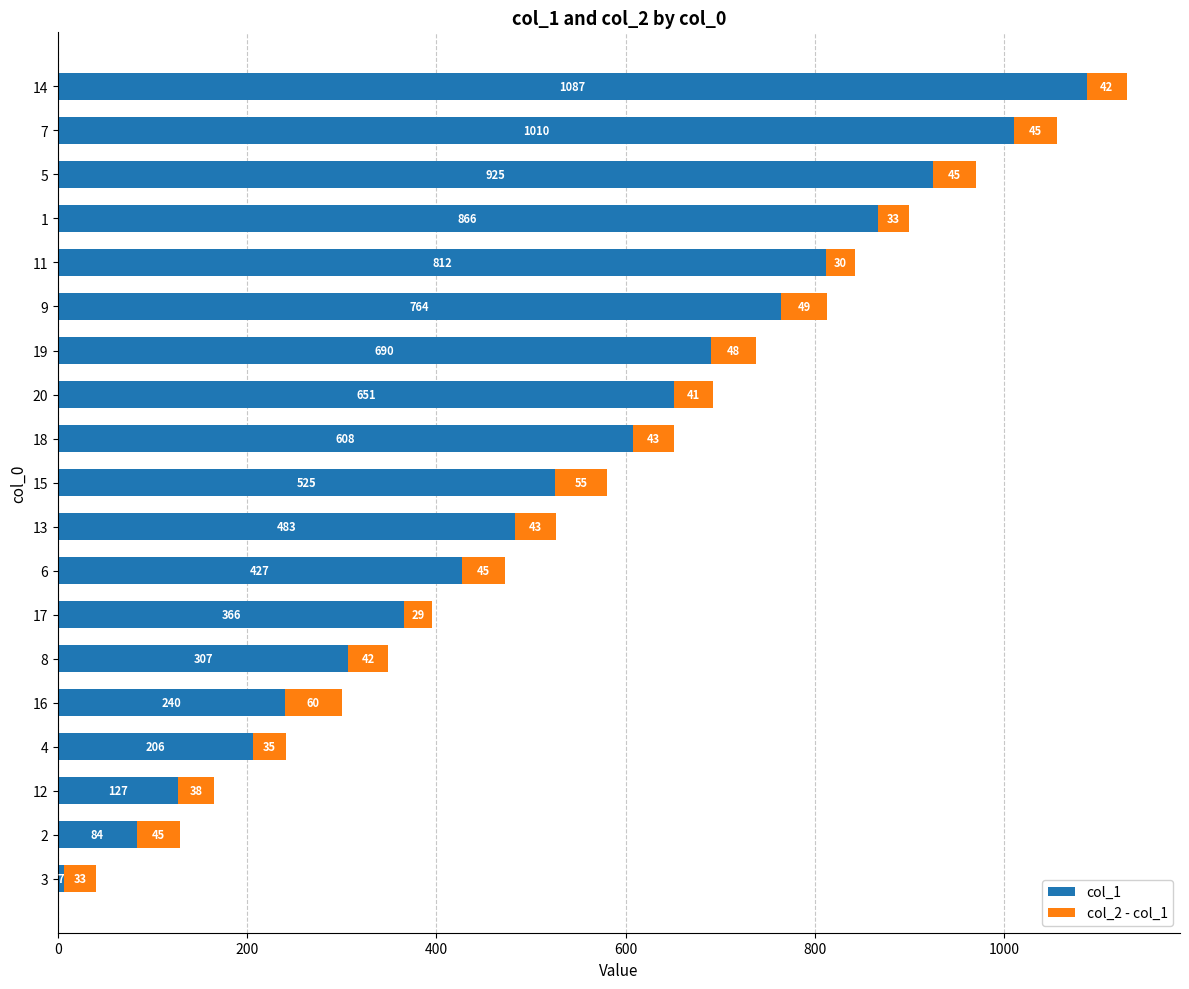

At which label does col_1 reach its peak?

14